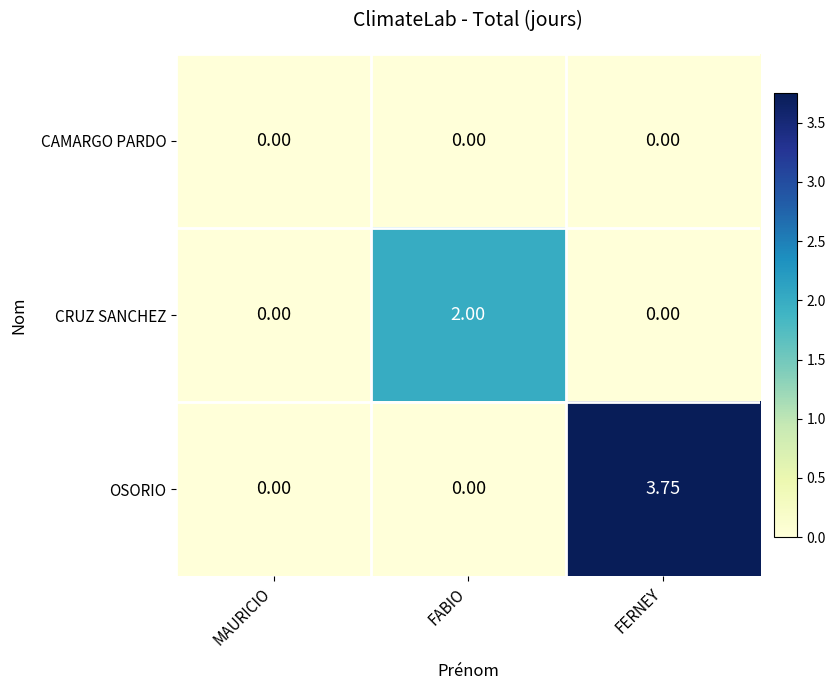

At which category does the chart reach its peak across all series?

FERNEY